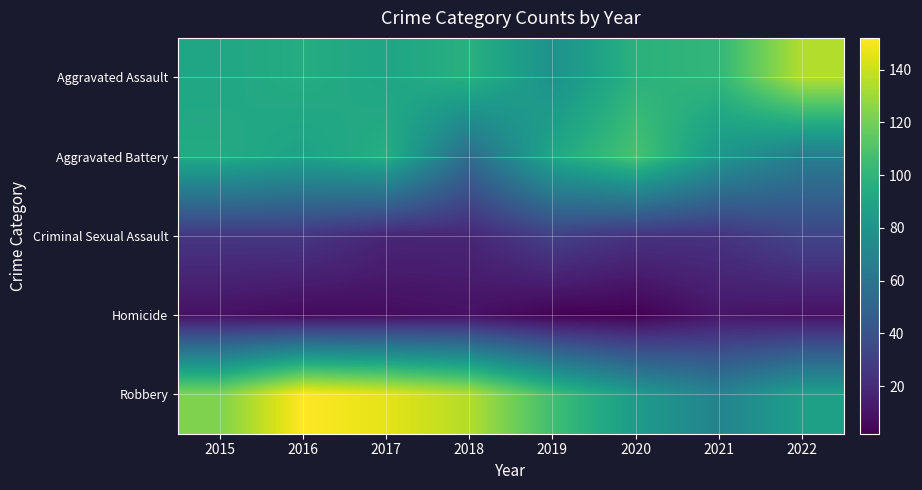

How many distinct data groups are displayed?

5